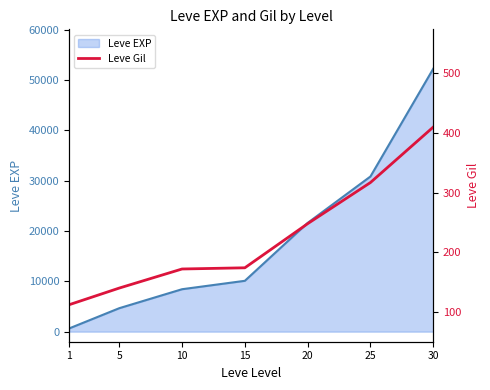

What is the highest value of the Leve Gil series?

410